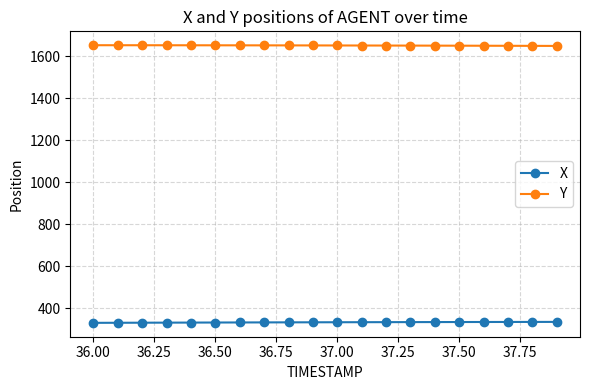

True or false: X and Y cross at least once.

False